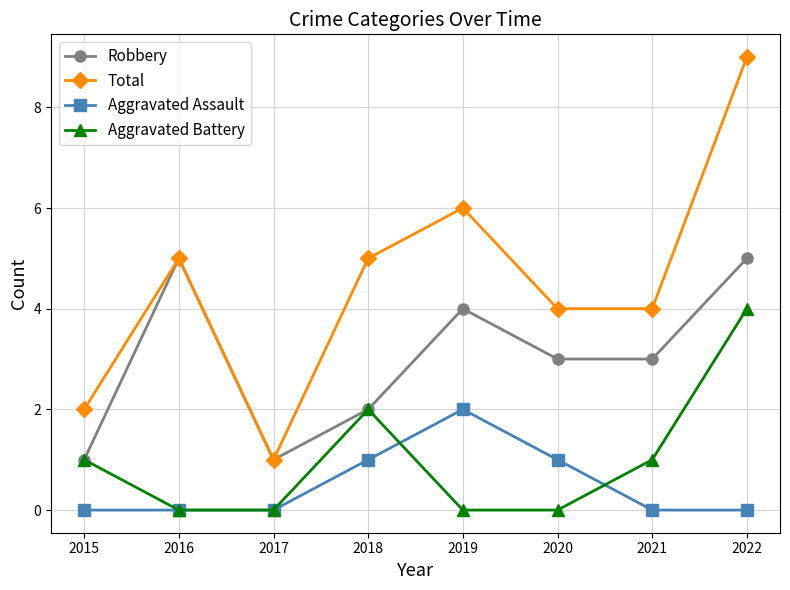

True or false: Aggravated Assault has more than 0 points higher than both neighbors.

True